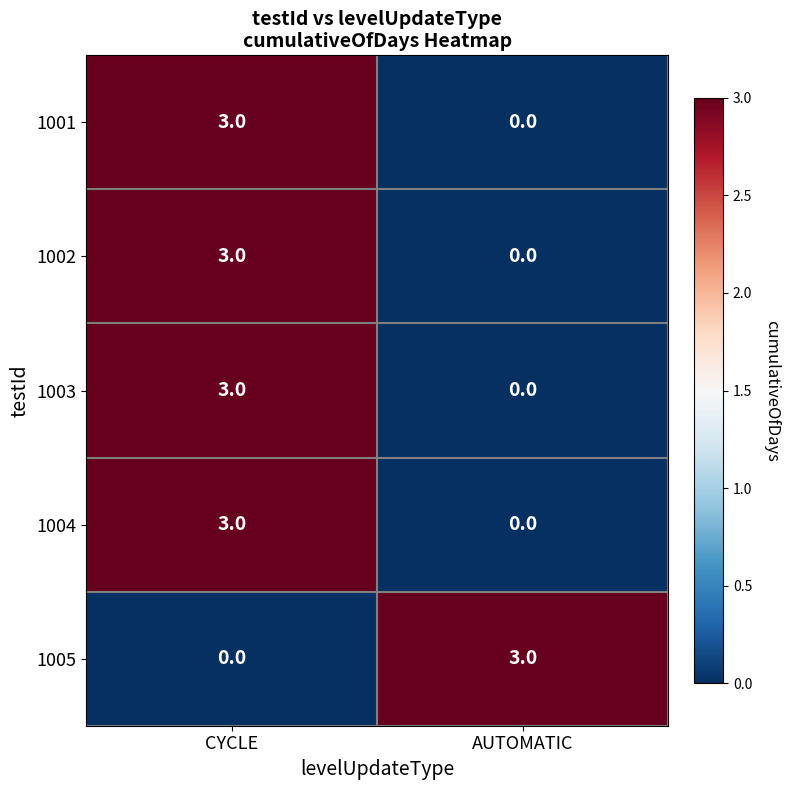

How many data points does each series have?

2